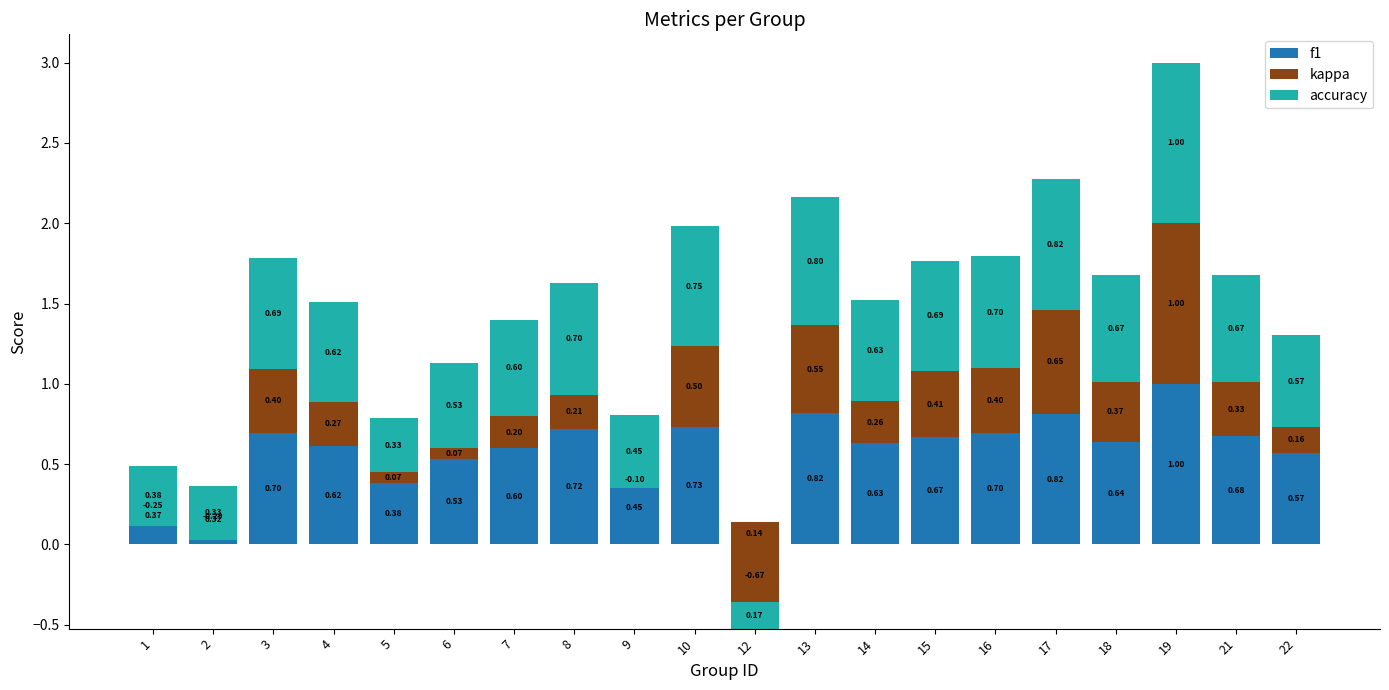

Which category has the lowest value in the kappa series?

12